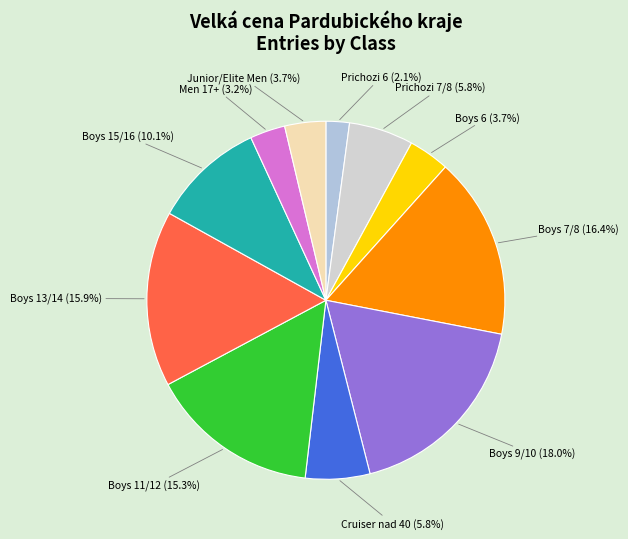

Is there any slice that represents more than half of the pie?

No